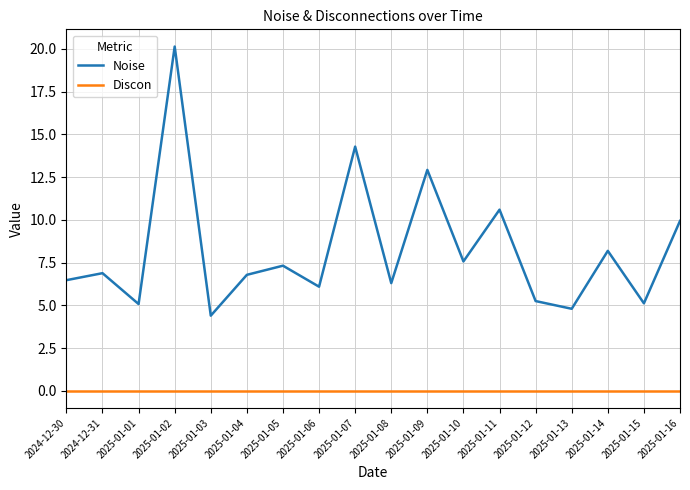

What is the spread (max minus min) of values at 2024-12-31?

6.9